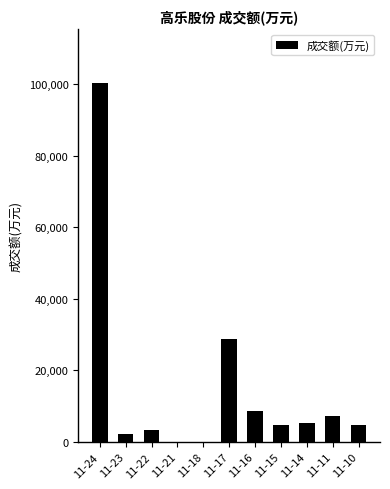

Which category has the highest value across all series?

11-24